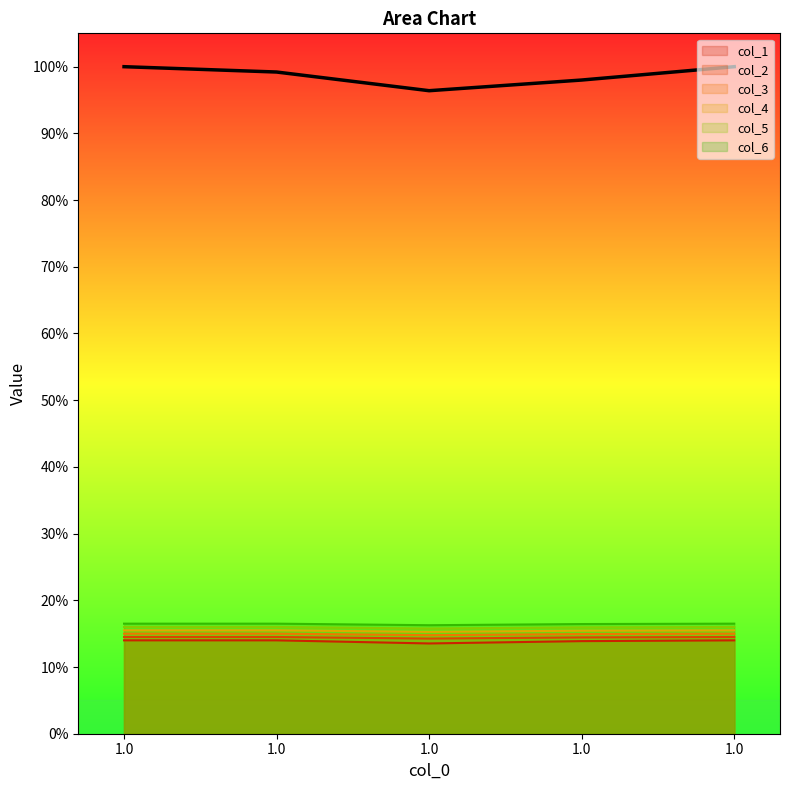

Which category has the highest value across all series?

1.0